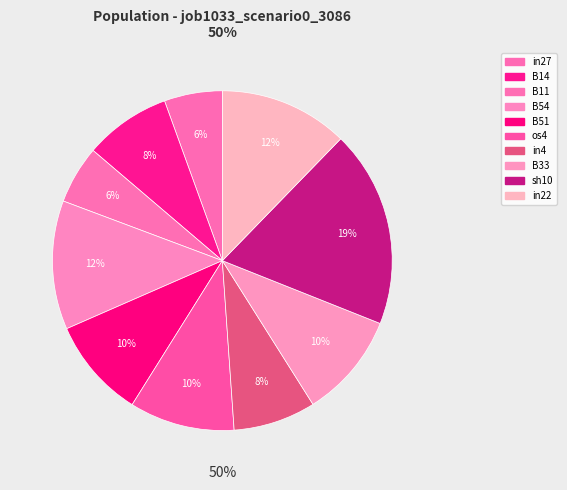

Which category has the smallest portion of the pie?

in27